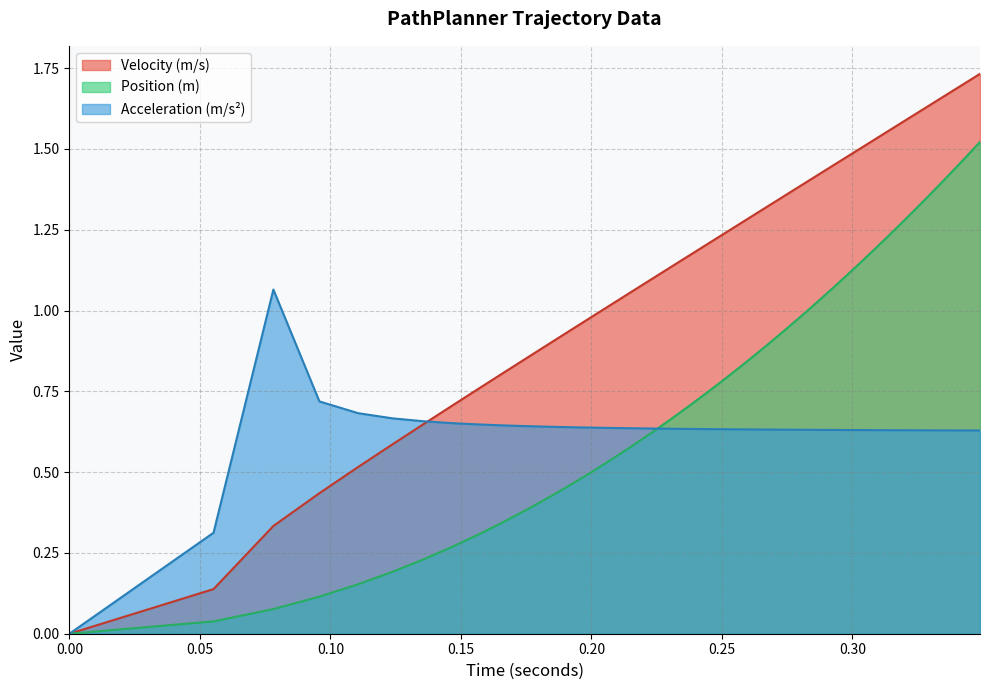

What is the label of the 35th point from the right?

0.11069723327247147